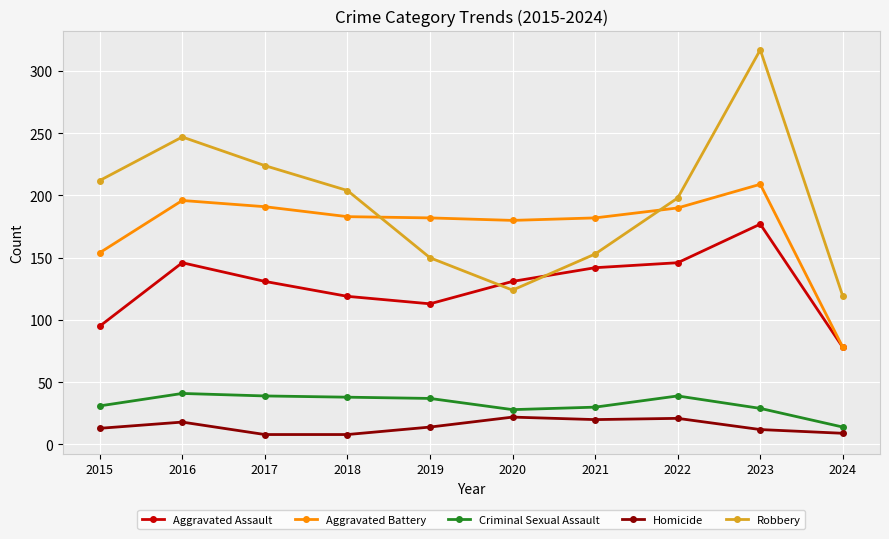

Which series has the widest spread of values?

Robbery